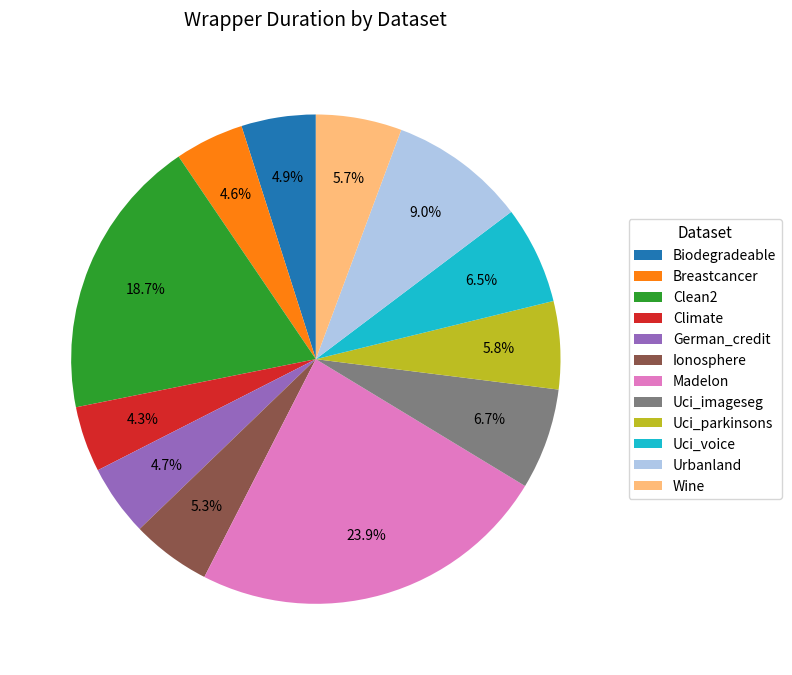

What is the ratio of the value at Urbanland to the value at Biodegradeable?

1.8